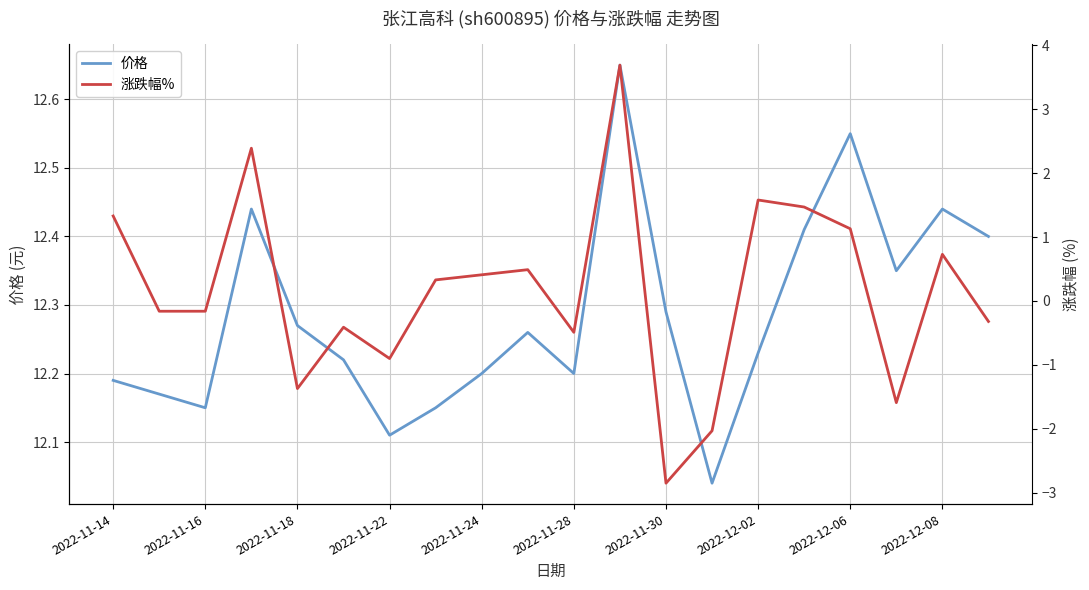

The value of 价格 at 2022-11-28 is 5.2. True or false?

False